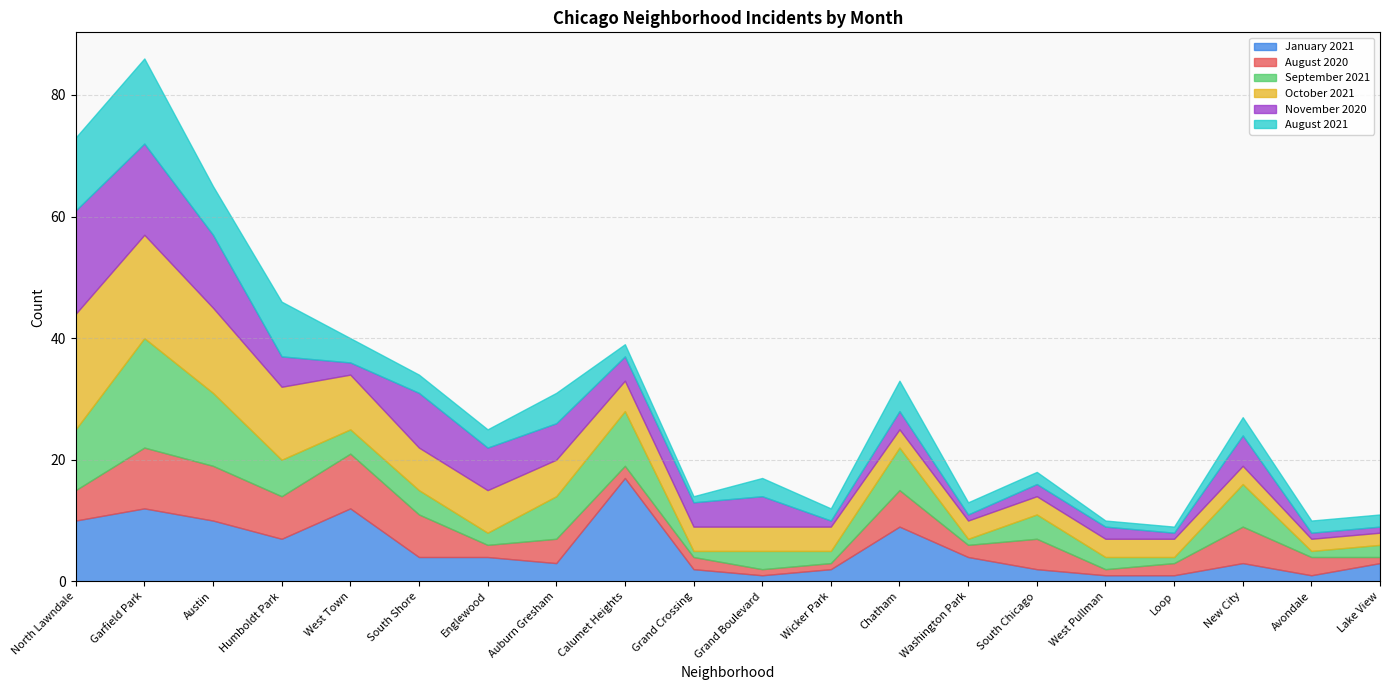

The value of August 2020 at Wicker Park is 1. True or false?

True